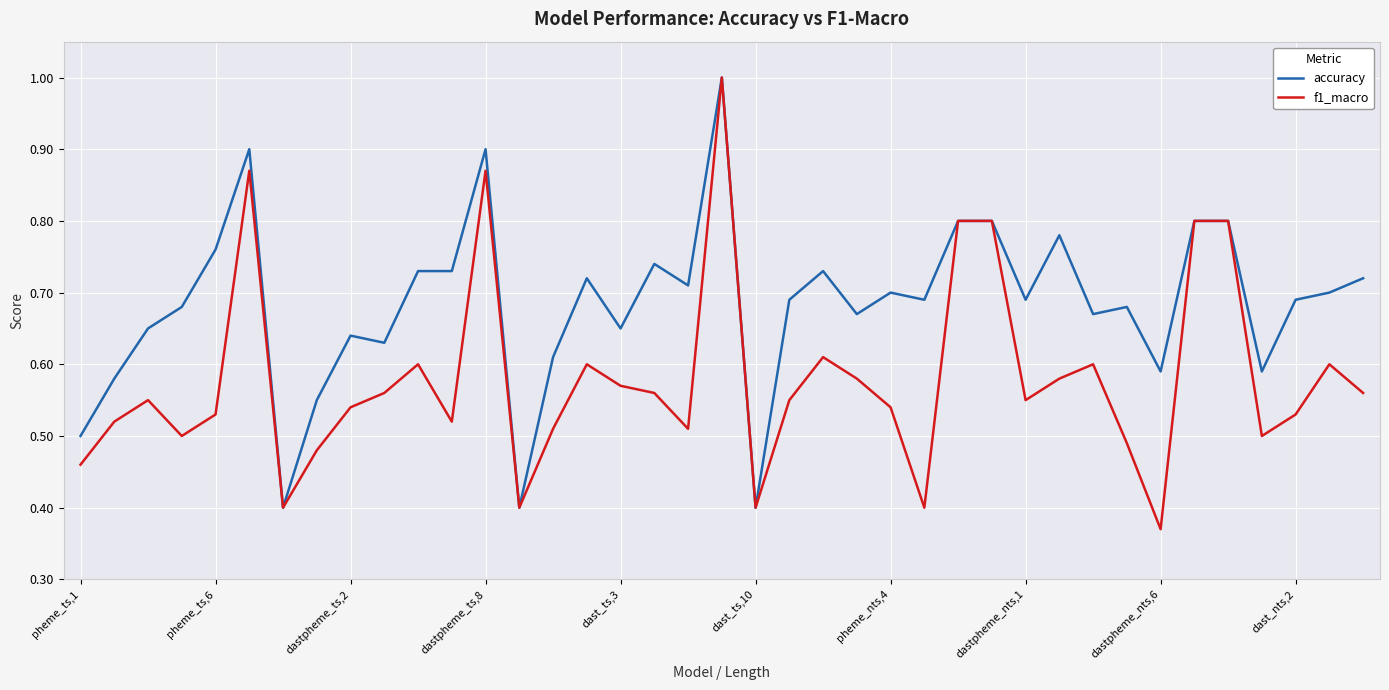

Which series has the largest total across all categories?

accuracy